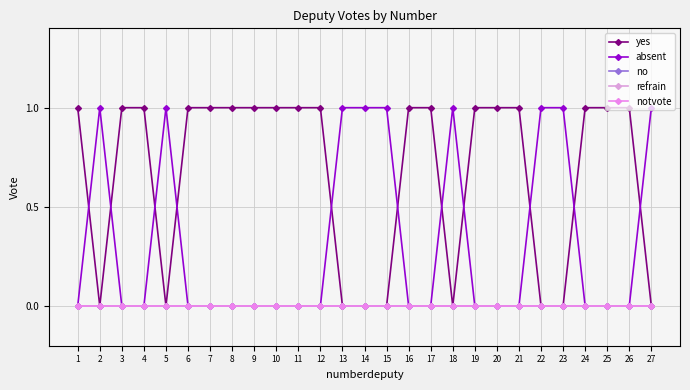

Reading left to right, extract all data points from this chart.

yes: 1=1	2=0	3=1	4=1	5=0	6=1	7=1	8=1	9=1	10=1	11=1	12=1	13=0	14=0	15=0	16=1	17=1	18=0	19=1	20=1	21=1	22=0	23=0	24=1	25=1	26=1	27=0
absent: 1=0	2=1	3=0	4=0	5=1	6=0	7=0	8=0	9=0	10=0	11=0	12=0	13=1	14=1	15=1	16=0	17=0	18=1	19=0	20=0	21=0	22=1	23=1	24=0	25=0	26=0	27=1
no: 1=0	2=0	3=0	4=0	5=0	6=0	7=0	8=0	9=0	10=0	11=0	12=0	13=0	14=0	15=0	16=0	17=0	18=0	19=0	20=0	21=0	22=0	23=0	24=0	25=0	26=0	27=0
refrain: 1=0	2=0	3=0	4=0	5=0	6=0	7=0	8=0	9=0	10=0	11=0	12=0	13=0	14=0	15=0	16=0	17=0	18=0	19=0	20=0	21=0	22=0	23=0	24=0	25=0	26=0	27=0
notvote: 1=0	2=0	3=0	4=0	5=0	6=0	7=0	8=0	9=0	10=0	11=0	12=0	13=0	14=0	15=0	16=0	17=0	18=0	19=0	20=0	21=0	22=0	23=0	24=0	25=0	26=0	27=0